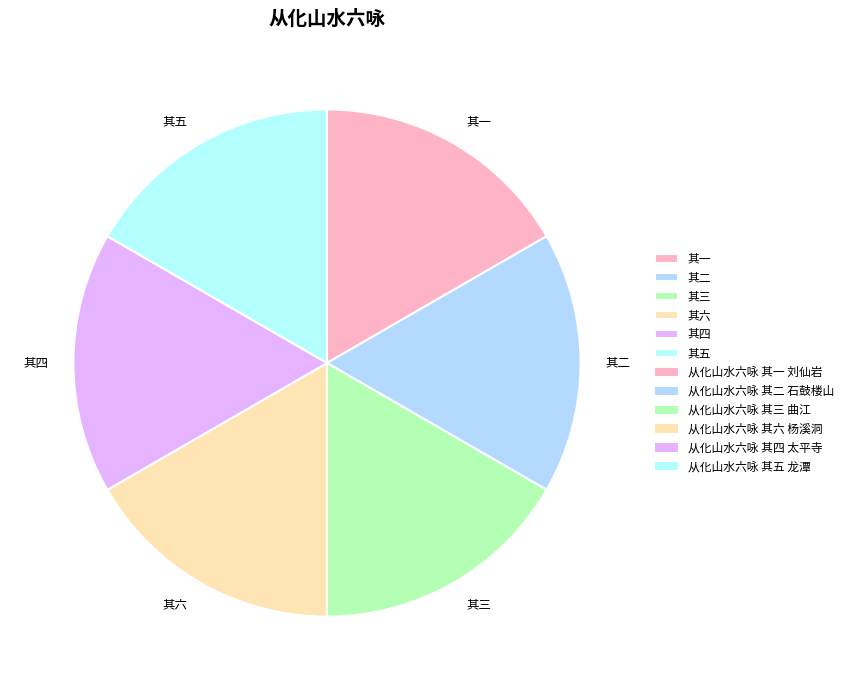

Does any single category account for the majority?

No